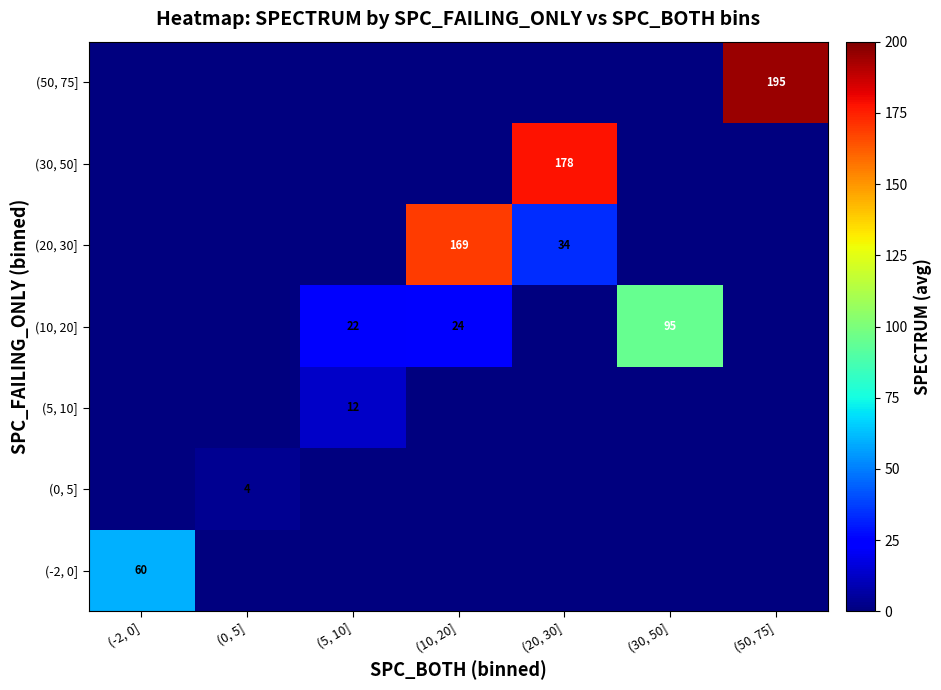

What is the difference between the maximum and second lowest values in the (20, 30] series?

169.0